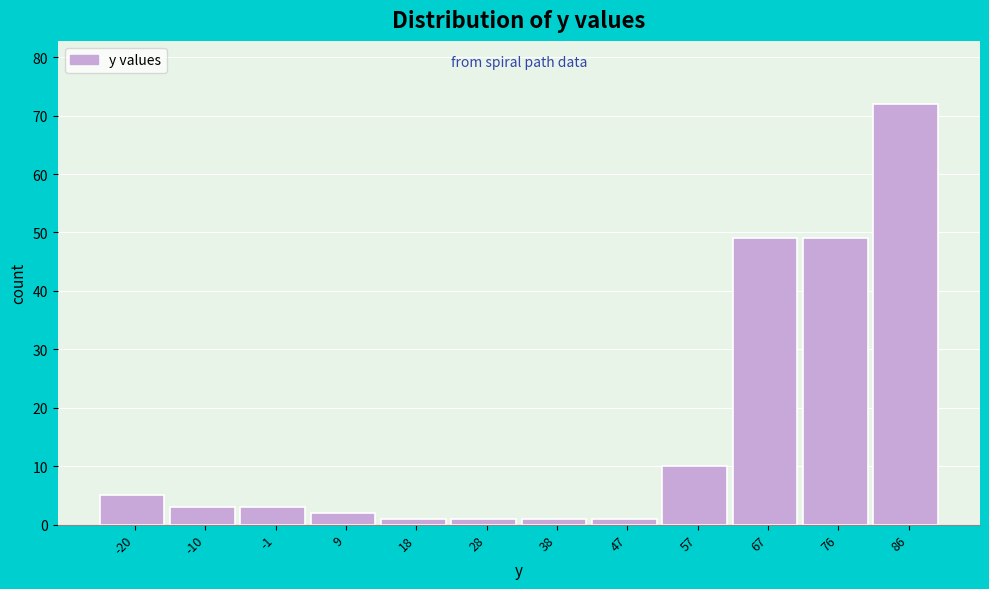

What is the height of the bar covering 62 to 71 on the x-axis? Neither the bar edges nor the heights are printed on the chart, so give them approximately, as read against the axes.

49